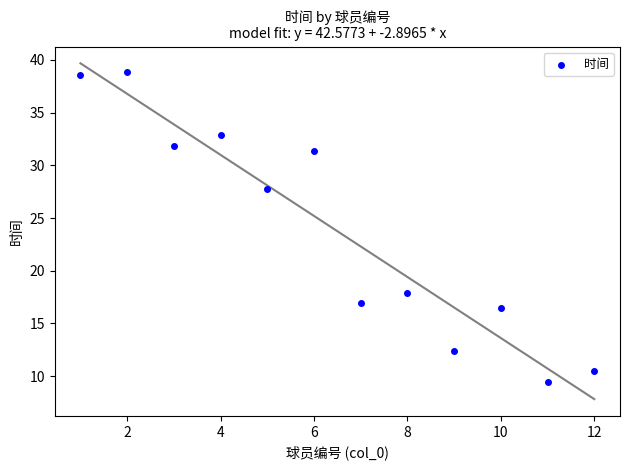

What Y value in the scatter plot is closest to 24?

27.8